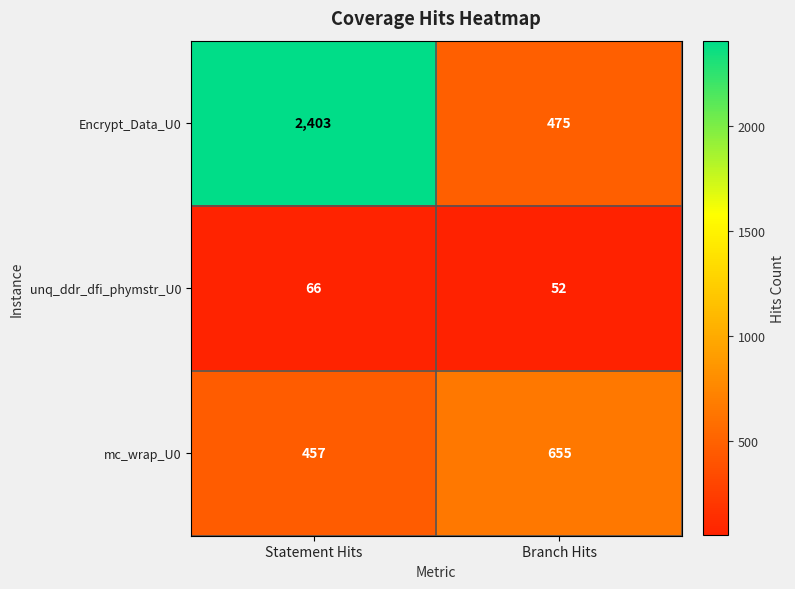

The value of Encrypt_Data_U0 at Branch Hits is 652. True or false?

False